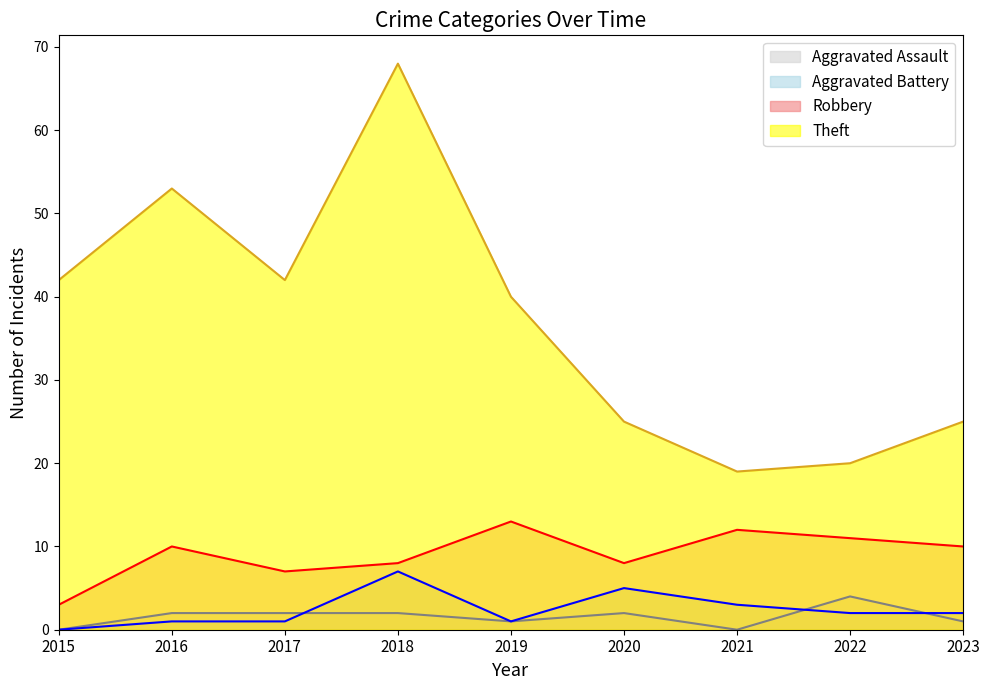

What is the lowest value of the Theft series?

19